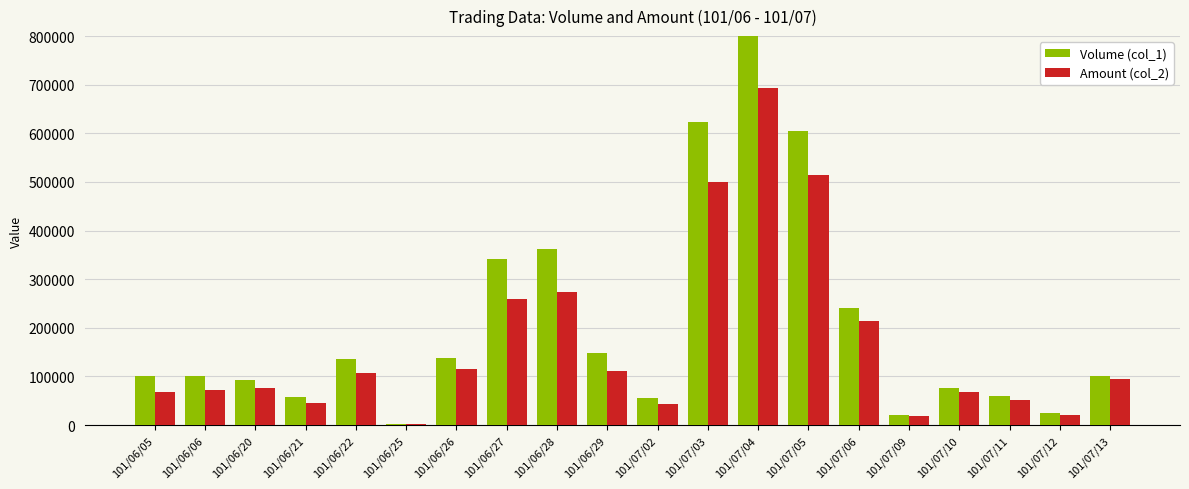

List the series in order of their overall mean, lowest first.

Amount (col_2), Volume (col_1)